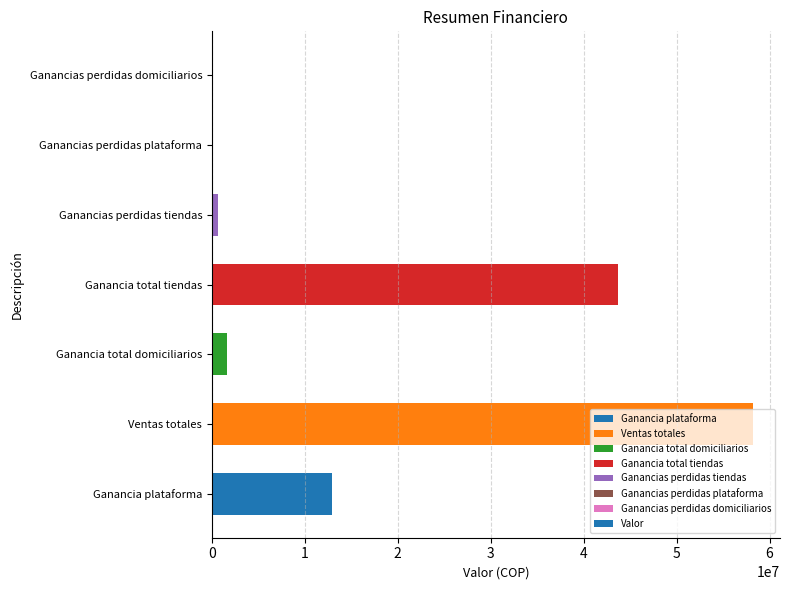

Which has a higher value, Ventas totales or Ganancias perdidas plataforma?

Ventas totales